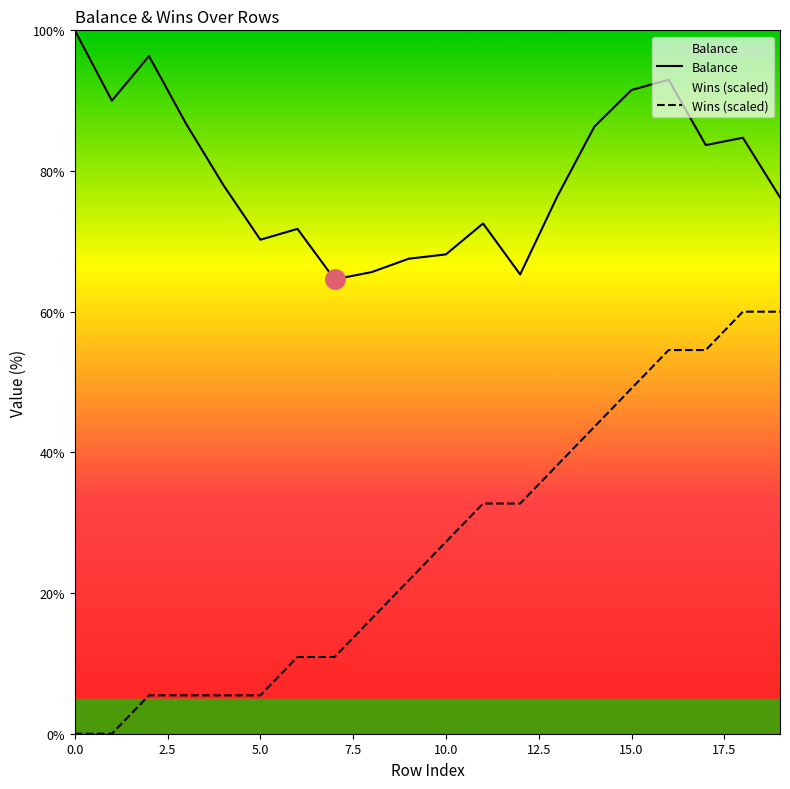

Does the chart display data point markers on the line(s)?

No